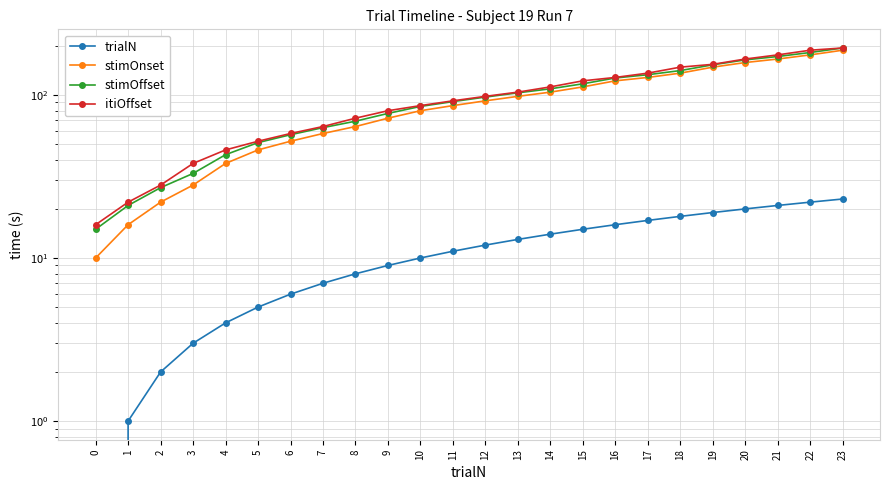

Which series changed the most between 14 and 22?

itiOffset